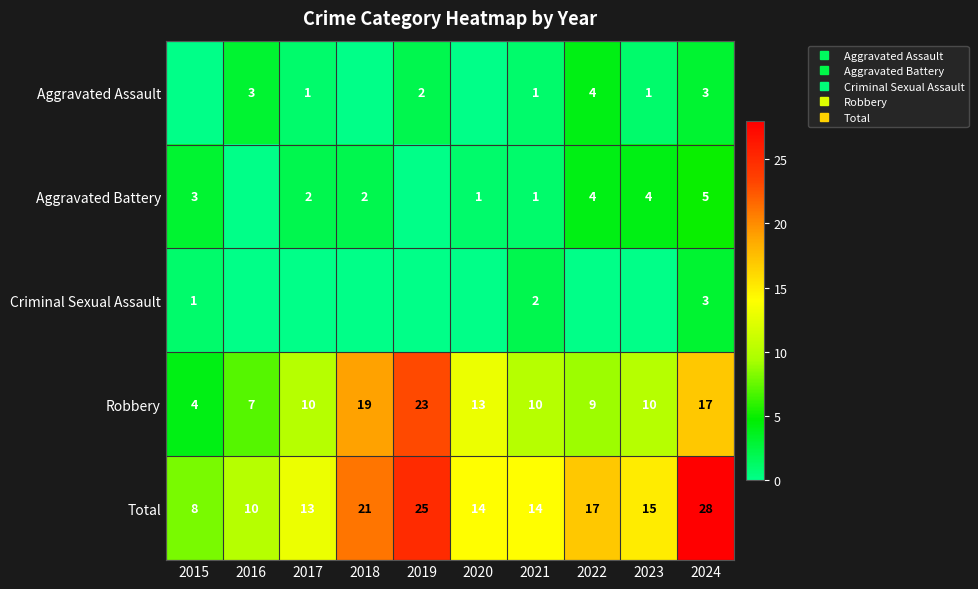

At how many categories does at least one series exceed 7?

10